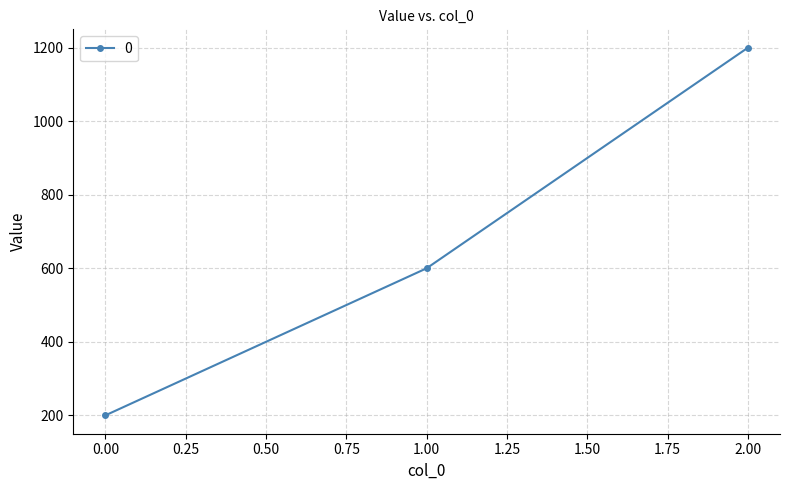

What is the value of the 2nd point from the left?

600